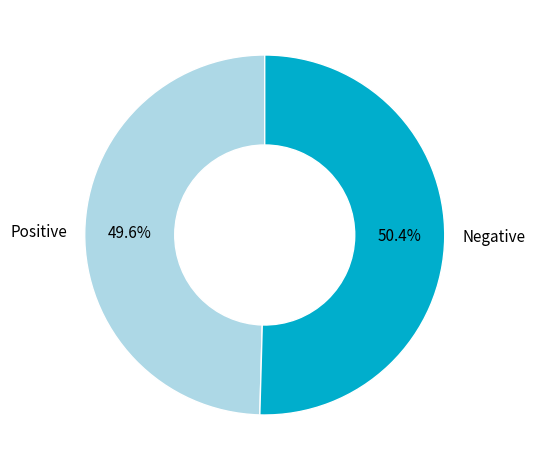

How many segments does this pie chart have?

2